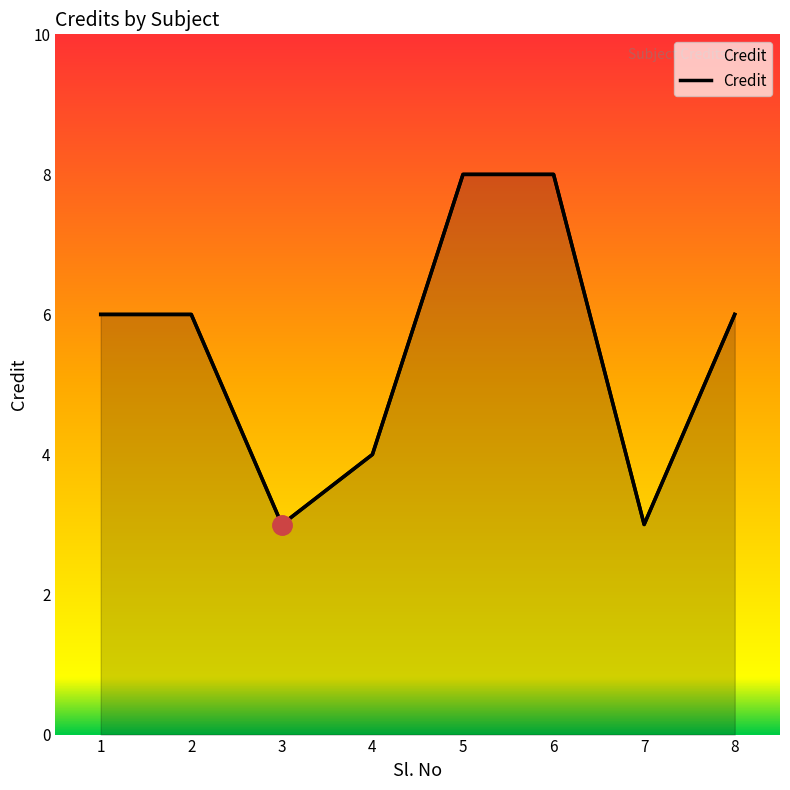

What is the smallest value displayed?

3